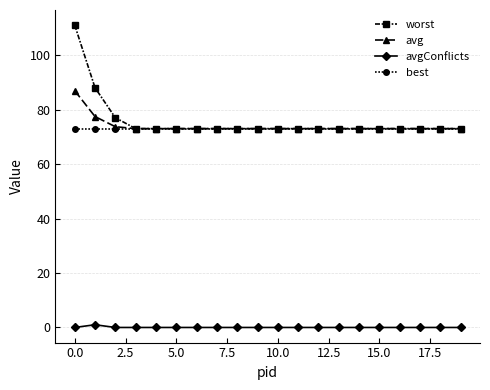

What is the greatest value displayed?

111.0